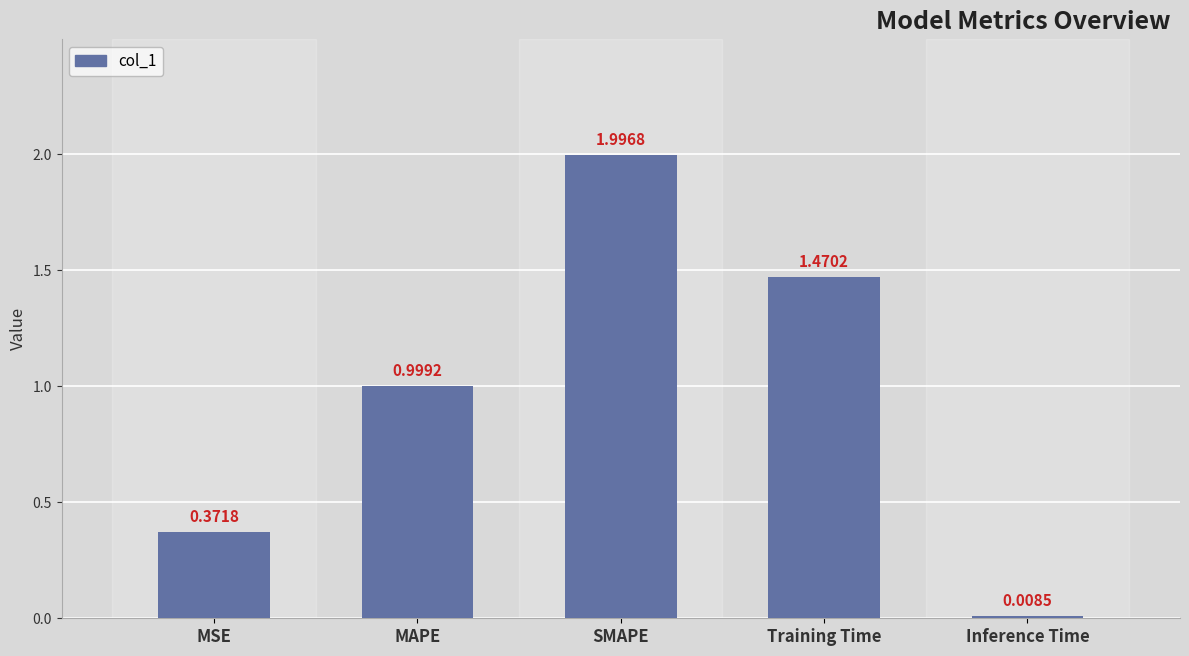

What is the label of the 2nd bar from the left?

MAPE